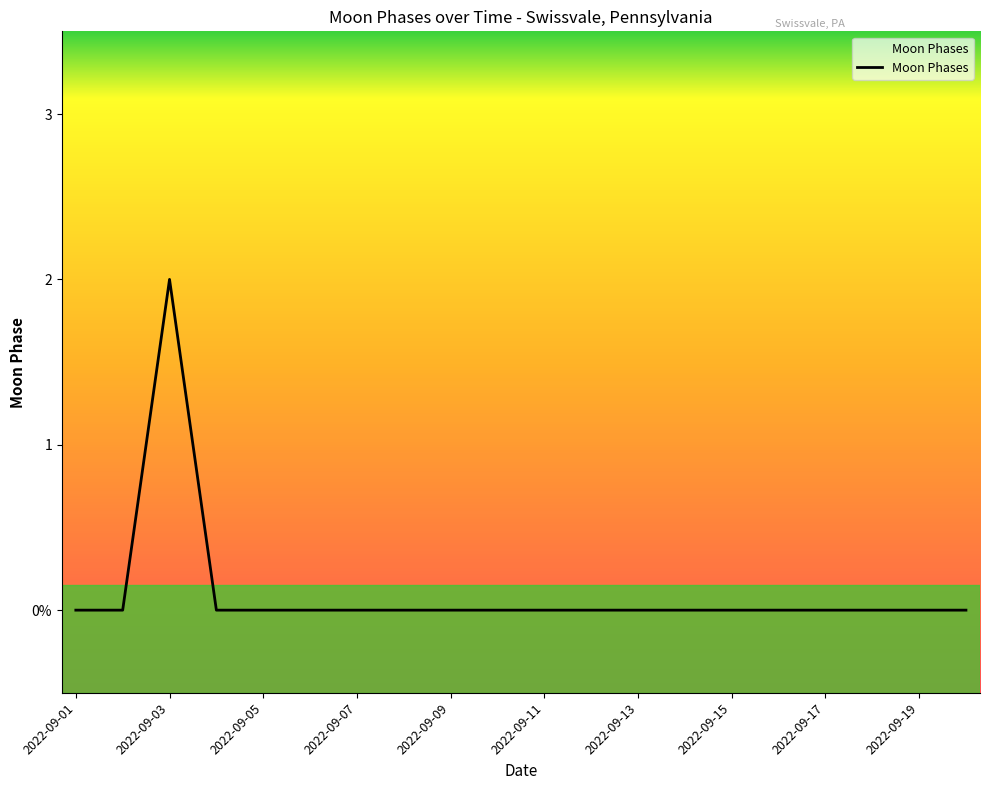

List the labels in order of value, largest first.

2022-09-03, 2022-09-01, 2022-09-02, 2022-09-04, 2022-09-05, 2022-09-06, 2022-09-07, 2022-09-08, 2022-09-09, 2022-09-10, 2022-09-11, 2022-09-12, 2022-09-13, 2022-09-14, 2022-09-15, 2022-09-16, 2022-09-17, 2022-09-18, 2022-09-19, 2022-09-20